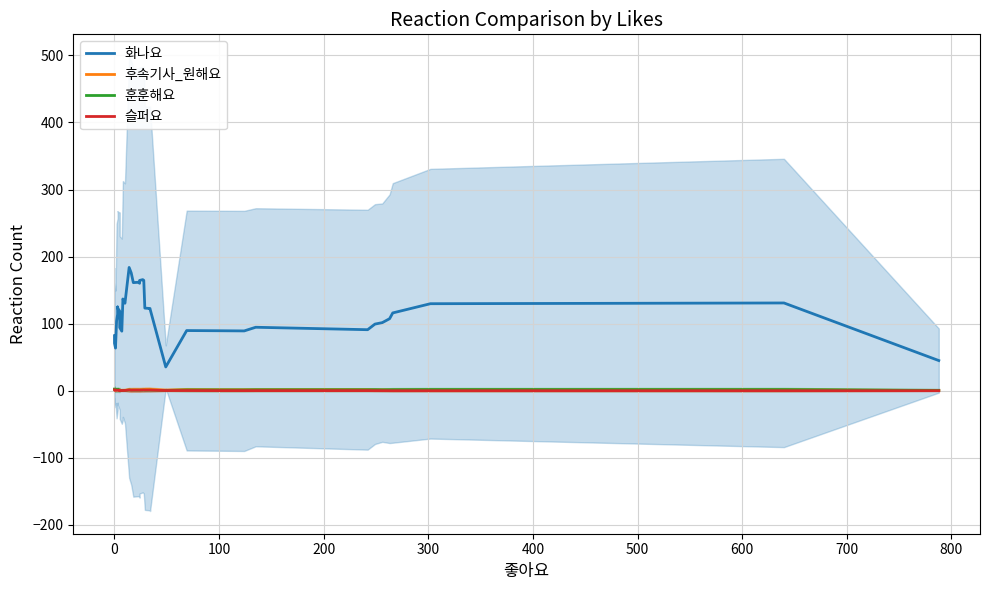

Rank the series by their maximum value, from highest to lowest.

화나요, 훈훈해요, 후속기사_원해요, 슬퍼요